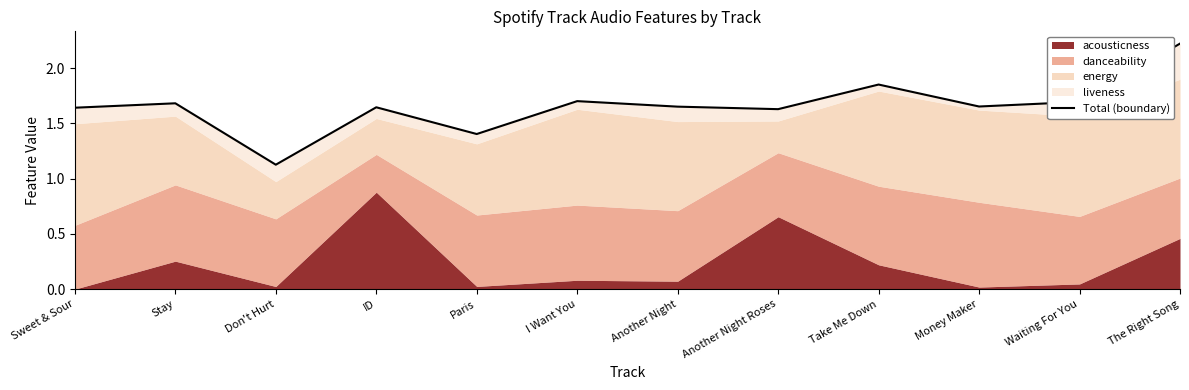

Reading left to right, extract all data points from this chart.

1.6	1.7	1.1	1.6	1.4	1.7	1.7	1.6	1.9	1.7	1.7	2.2